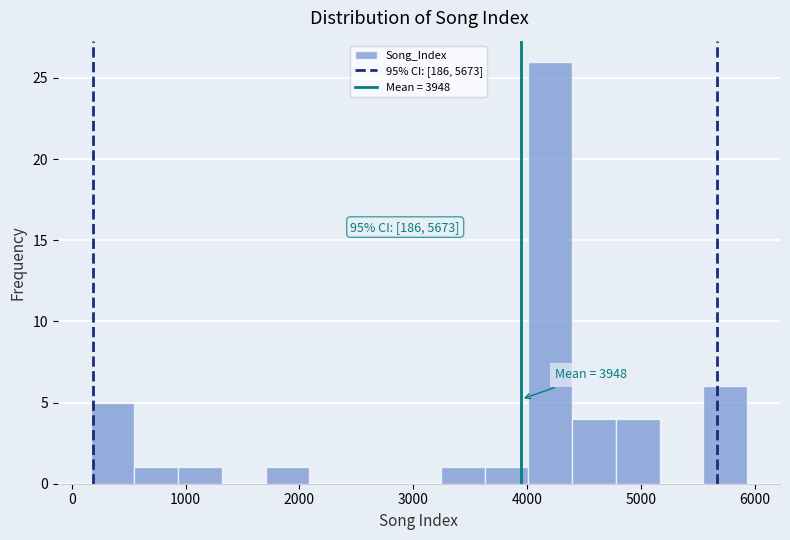

Around what value on the x-axis is the tallest bar? Give the approximate position of its centre, as read against the axis.

4200